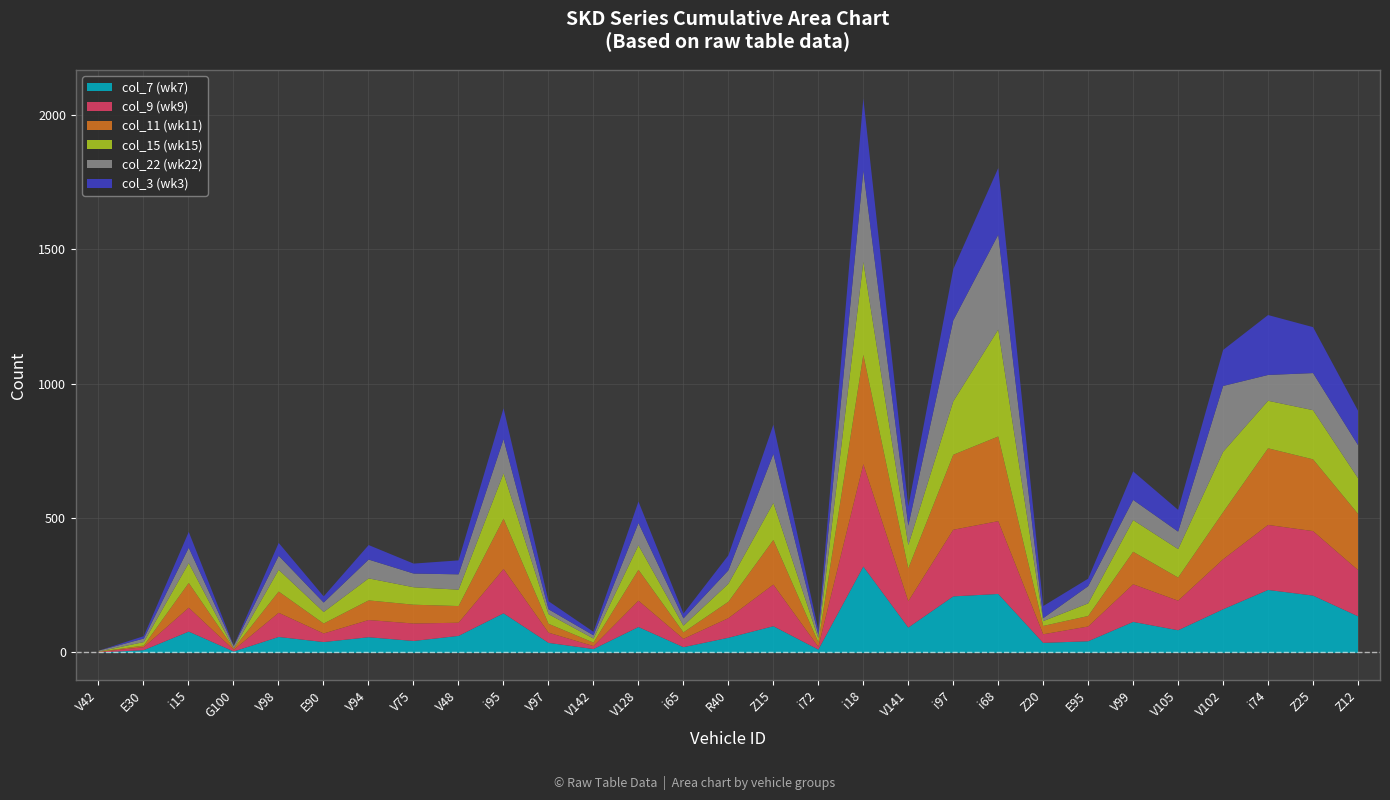

Reading left to right, list all the values displayed in this chart.

col_7: V42=1	E30=10	i15=79	G100=5	V98=59	E90=40	V94=58	V75=44	V48=63	i95=147	V97=37	V142=14	V128=96	i65=21	R40=56	Z15=99	i72=12	i18=321	V141=94	i97=210	i68=219	Z20=37	E95=43	V99=115	V105=84	V102=162	i74=234	Z25=213	Z12=136
col_9: V42=2	E30=11	i15=89	G100=6	V98=90	E90=32	V94=64	V75=65	V48=49	i95=165	V97=38	V142=11	V128=98	i65=31	R40=73	Z15=155	i72=10	i18=381	V141=98	i97=248	i68=271	Z20=32	E95=55	V99=140	V105=110	V102=186	i74=242	Z25=240	Z12=172
col_11: V42=1	E30=6	i15=92	G100=5	V98=79	E90=37	V94=73	V75=70	V48=62	i95=187	V97=33	V142=13	V128=115	i65=24	R40=61	Z15=166	i72=17	i18=407	V141=122	i97=279	i68=315	Z20=31	E95=39	V99=121	V105=86	V102=175	i74=285	Z25=267	Z12=209
col_15: V42=1	E30=13	i15=74	G100=0	V98=81	E90=43	V94=82	V75=65	V48=61	i95=169	V97=36	V142=15	V128=91	i65=25	R40=67	Z15=138	i72=15	i18=346	V141=87	i97=199	i68=398	Z20=18	E95=47	V99=118	V105=106	V102=225	i74=177	Z25=183	Z12=133
col_22: V42=3	E30=13	i15=57	G100=9	V98=52	E90=35	V94=70	V75=51	V48=57	i95=127	V97=18	V142=12	V128=83	i65=27	R40=50	Z15=182	i72=13	i18=339	V141=72	i97=301	i68=353	Z20=11	E95=64	V99=75	V105=65	V102=245	i74=96	Z25=138	Z12=123
col_3: V42=0	E30=9	i15=59	G100=1	V98=48	E90=23	V94=54	V75=37	V48=52	i95=115	V97=30	V142=13	V128=80	i65=18	R40=56	Z15=109	i72=18	i18=269	V141=71	i97=191	i68=248	Z20=45	E95=28	V99=106	V105=81	V102=134	i74=223	Z25=171	Z12=128